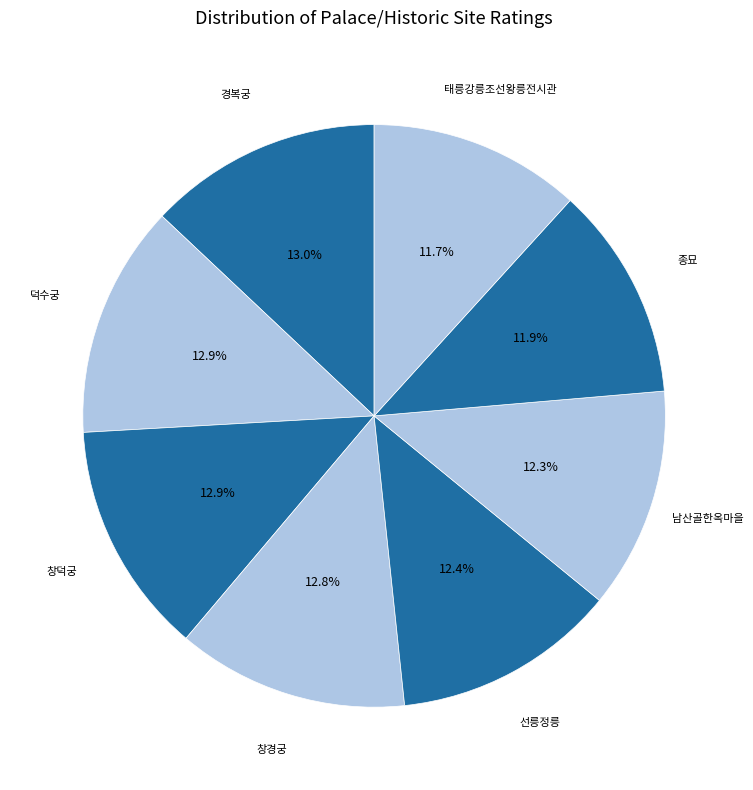

True or false: 경복궁 accounts for 13% of the total.

True